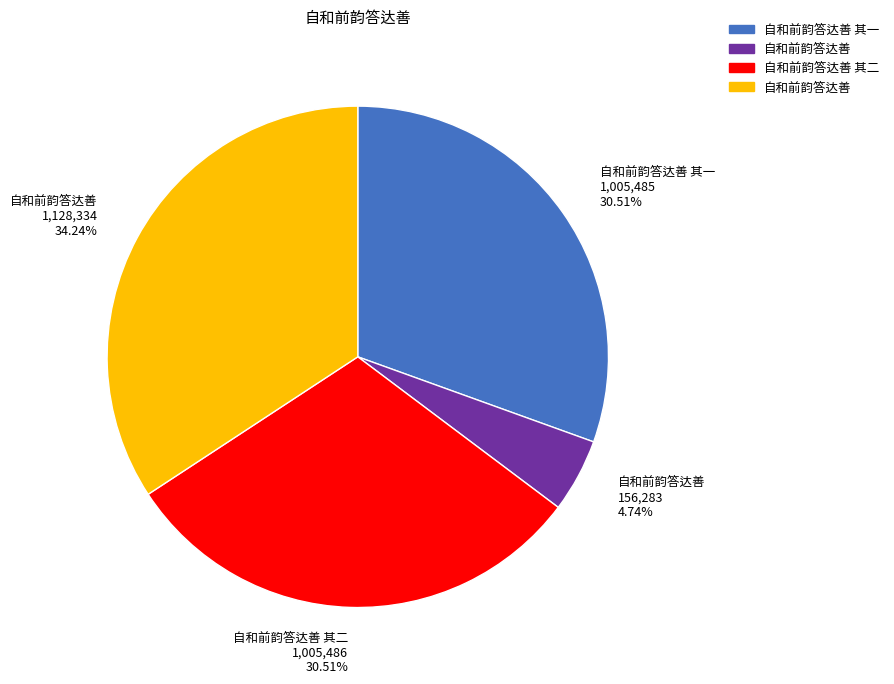

Combined, do 自和前韵答达善 156,283 4.74% and 自和前韵答达善 1,128,334 34.24% account for over 50%?

No